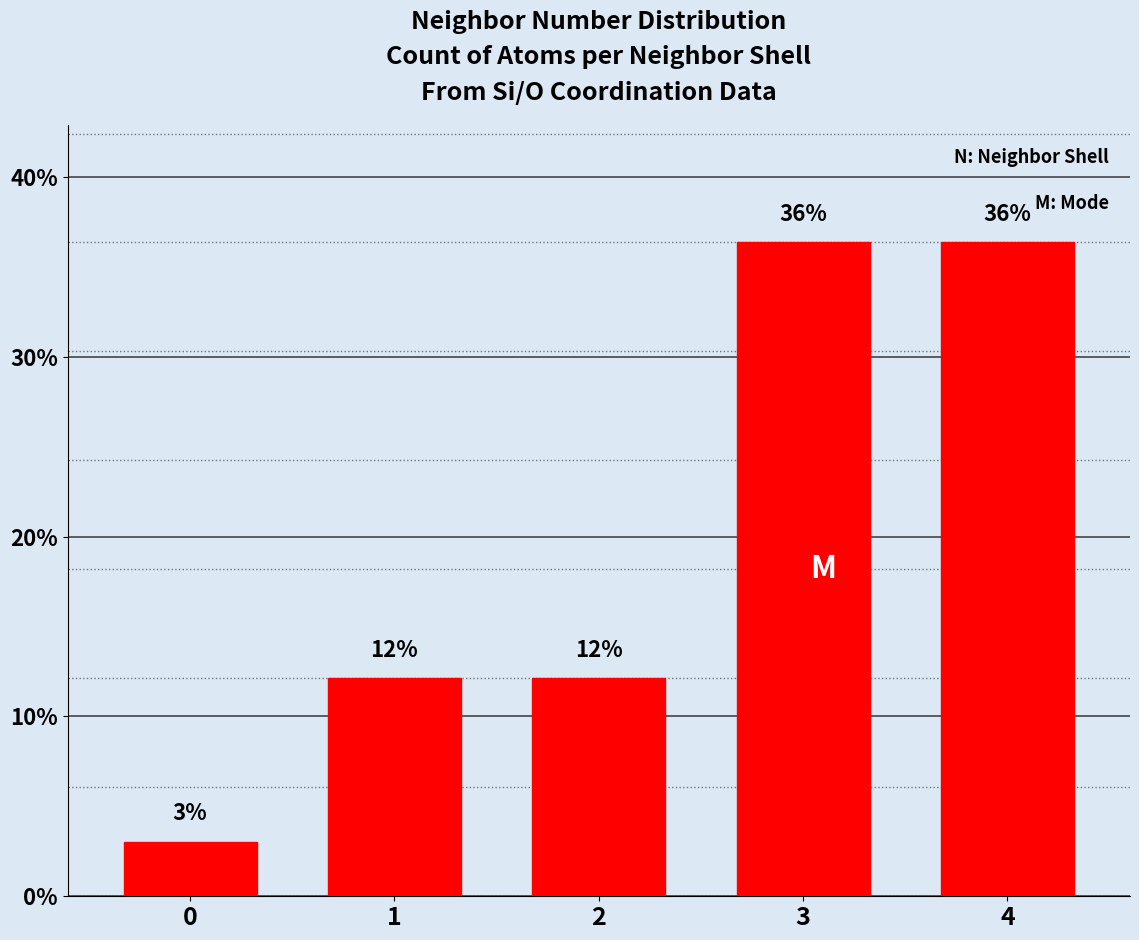

Which category has the highest value across all series?

3